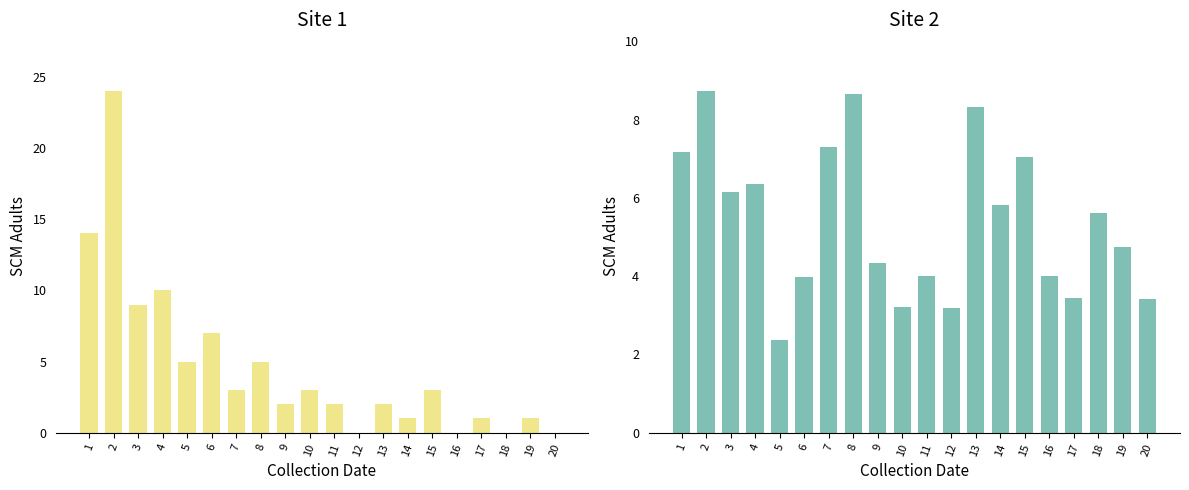

The value of FC at 15 is 3.0. True or false?

True